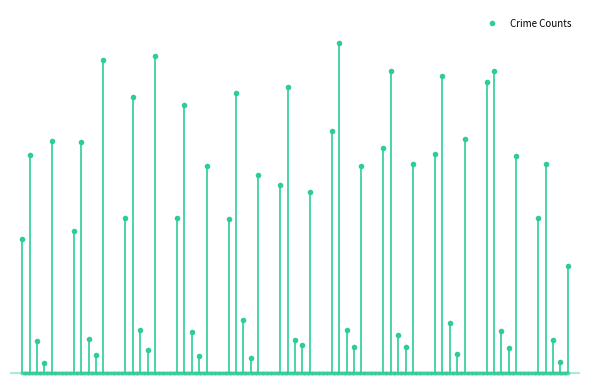

Is it true that Homicide equals 19 at 2021?

False